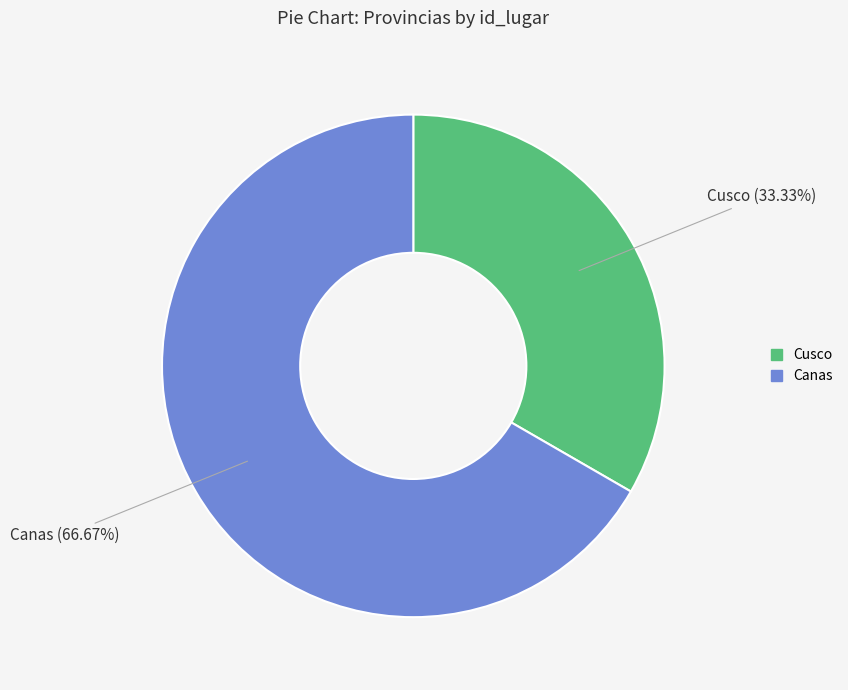

Between Canas and Cusco, which is larger?

Canas